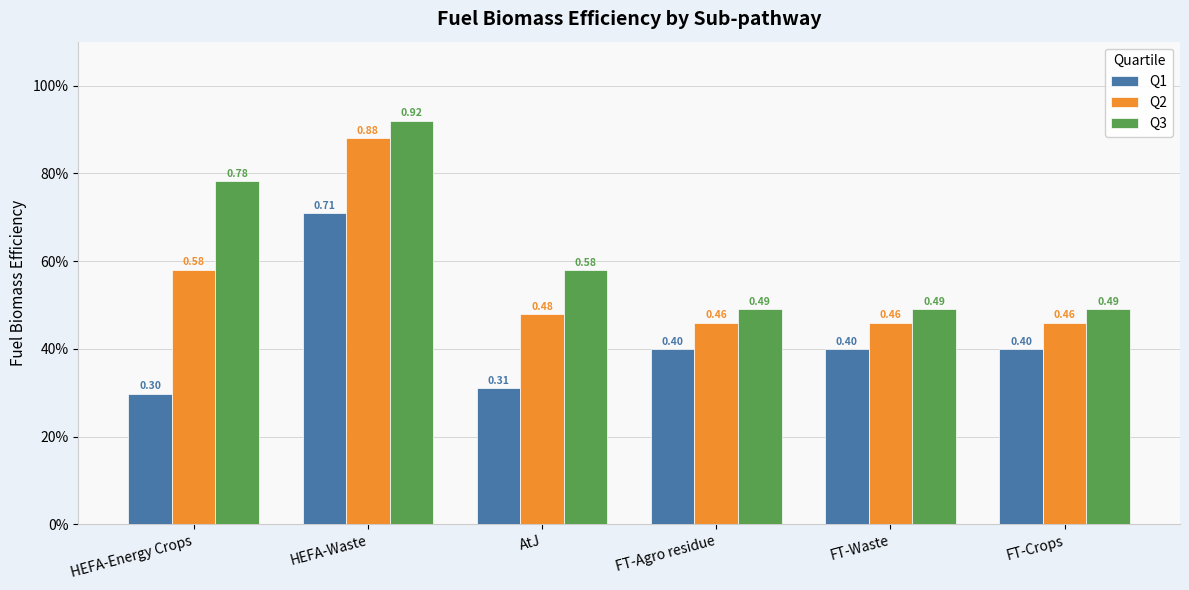

Does the chart contain any negative values?

No